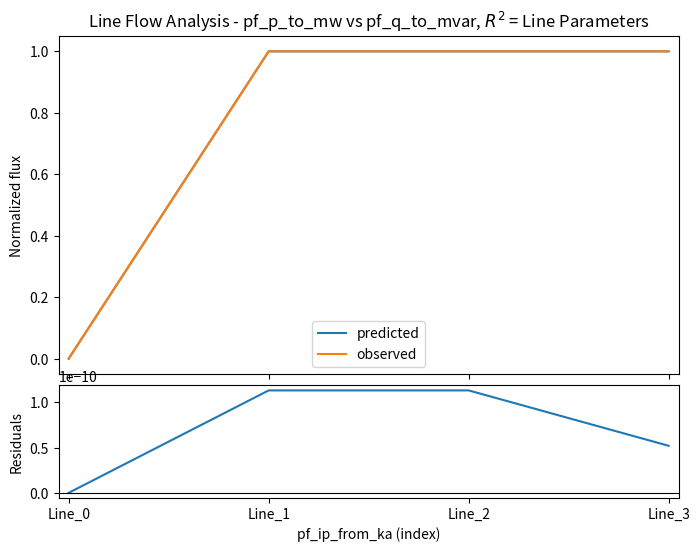

True or false: observed and residuals cross at least once.

False